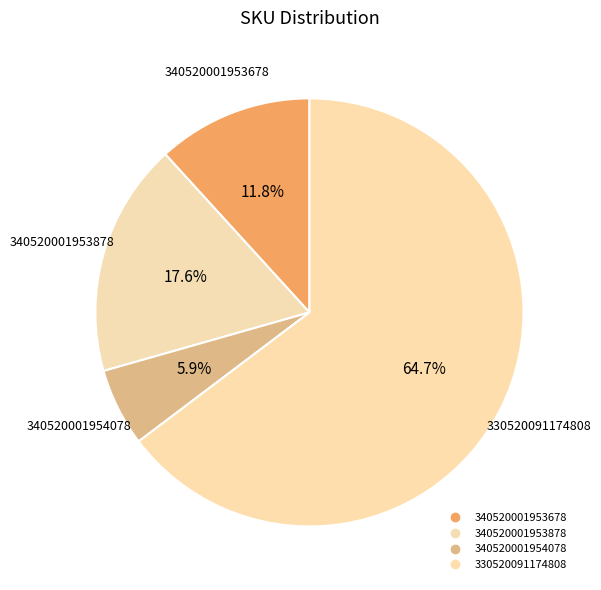

To the nearest percent, what percentage of the pie is 340520001954078?

6%